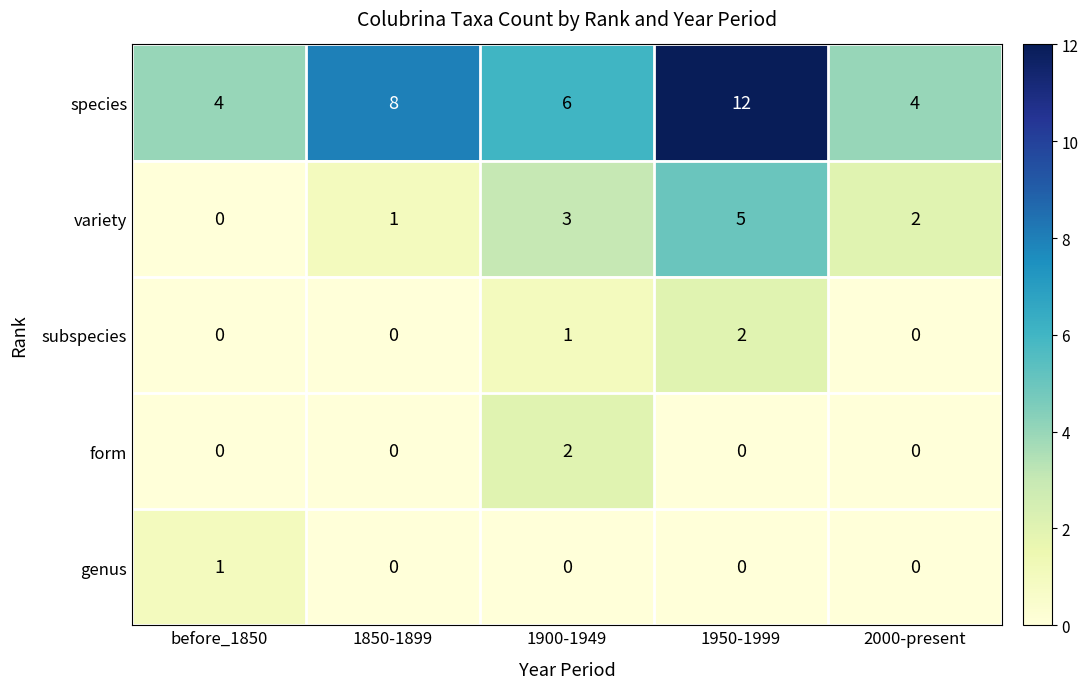

What is the sum of all species values?

34